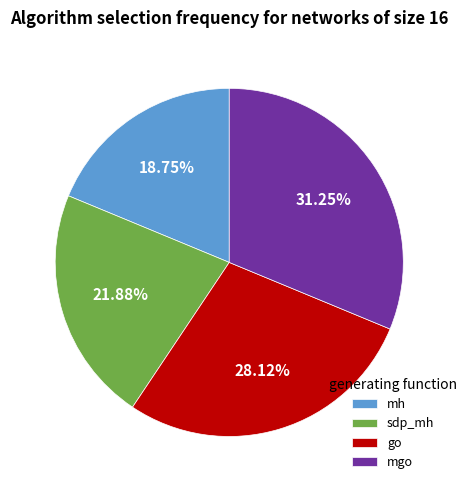

Approximately how many times larger is the value at mh compared to mgo?

0.6